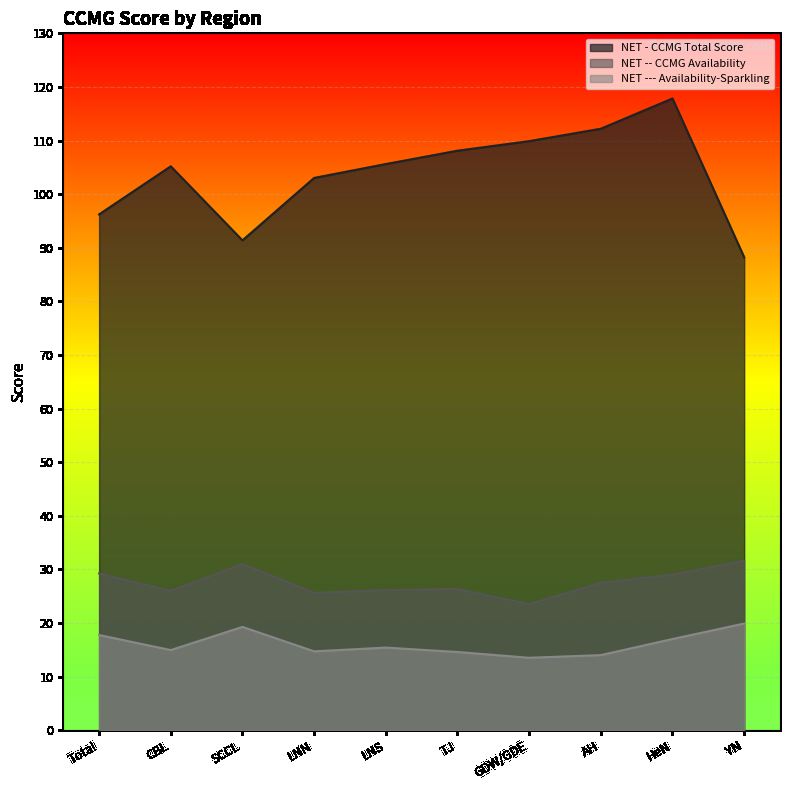

How many distinct data groups are displayed?

3